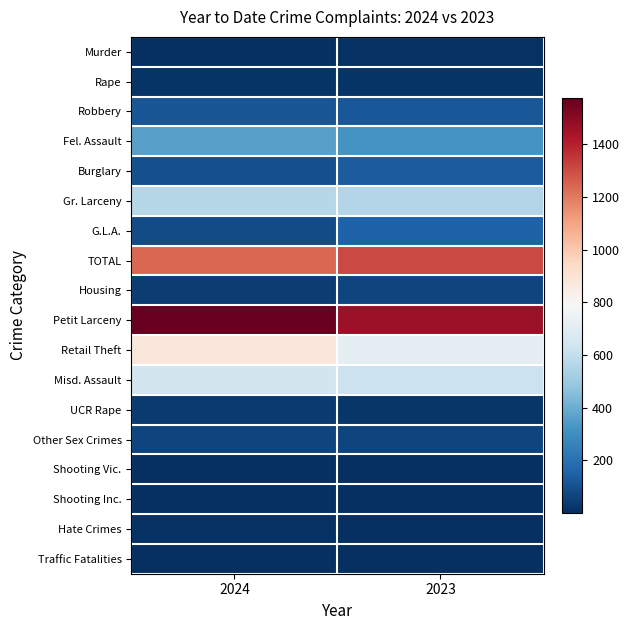

What is the greatest value displayed?

1577